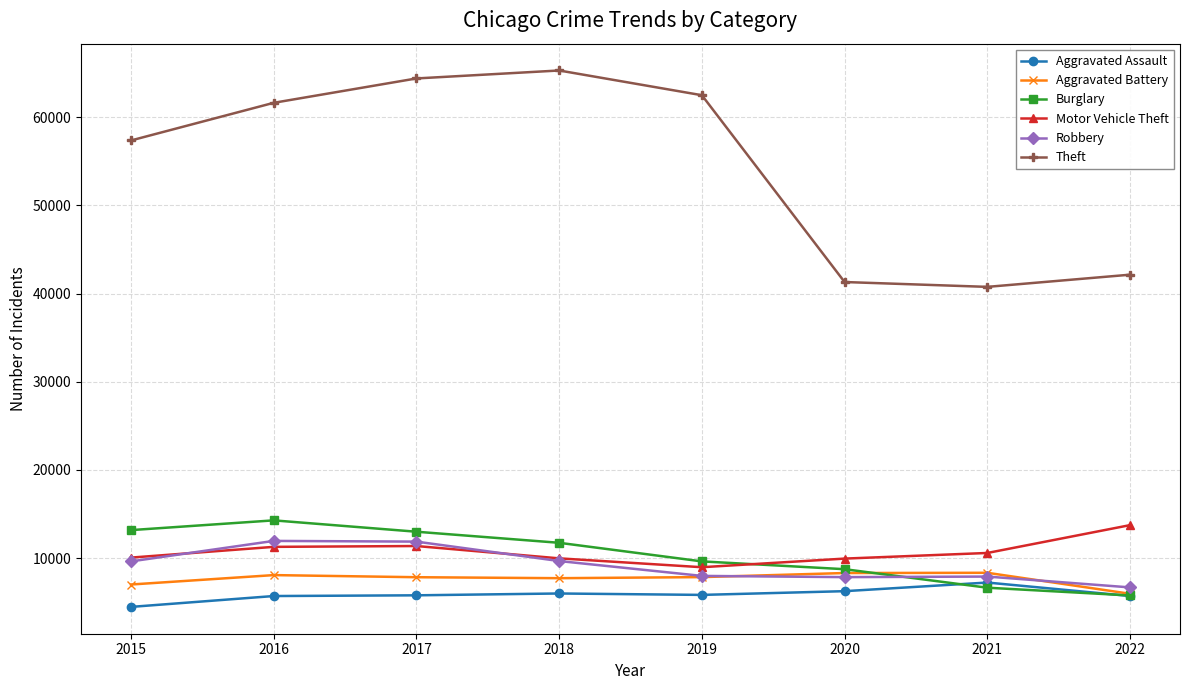

True or false: Aggravated Battery has a value of 7857 at 2019.

True